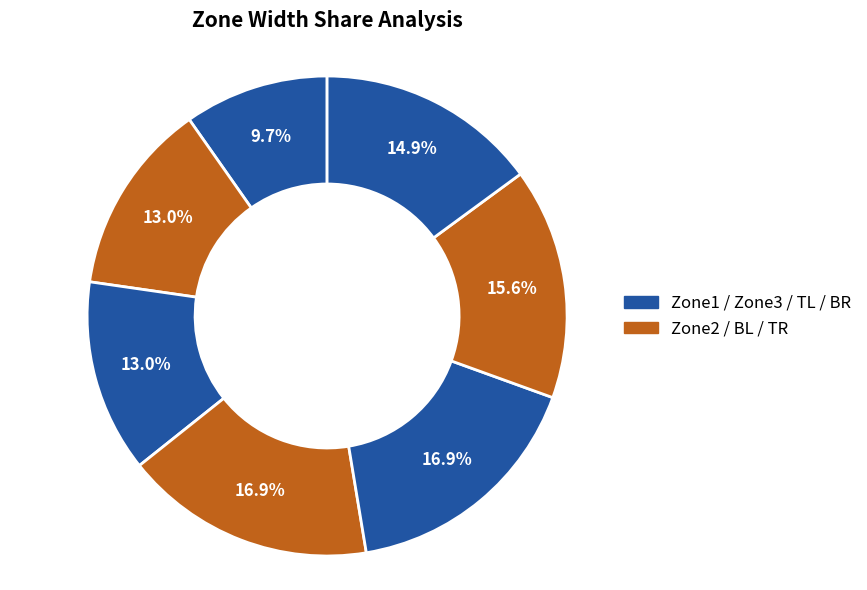

Which slice is the smallest?

Zone1